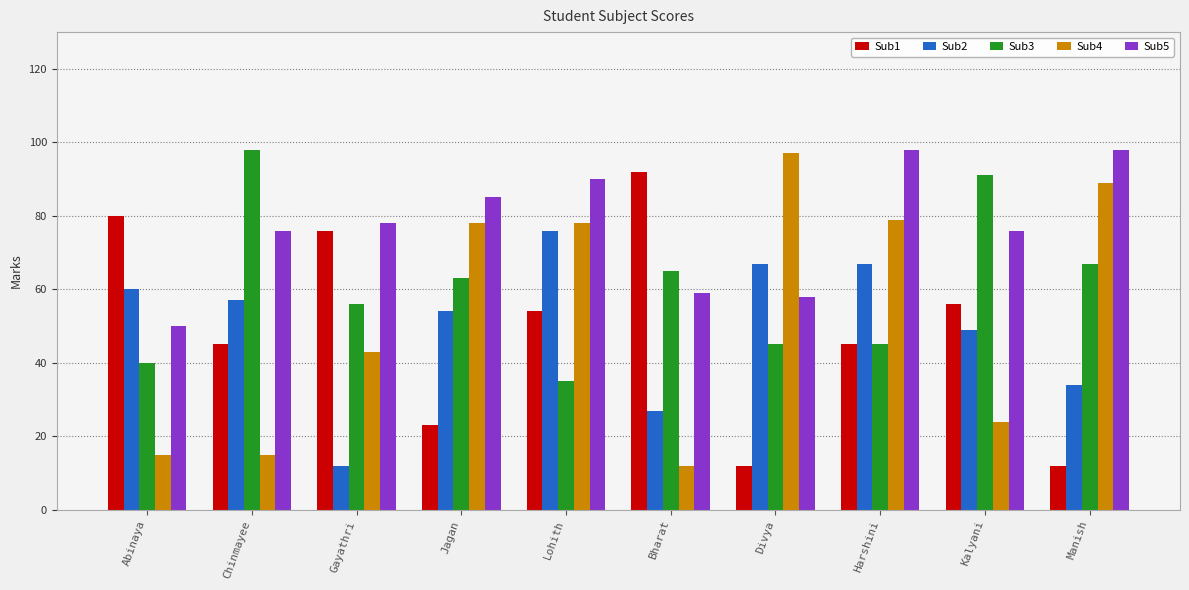

The value of Sub4 at Jagan is 114. True or false?

False